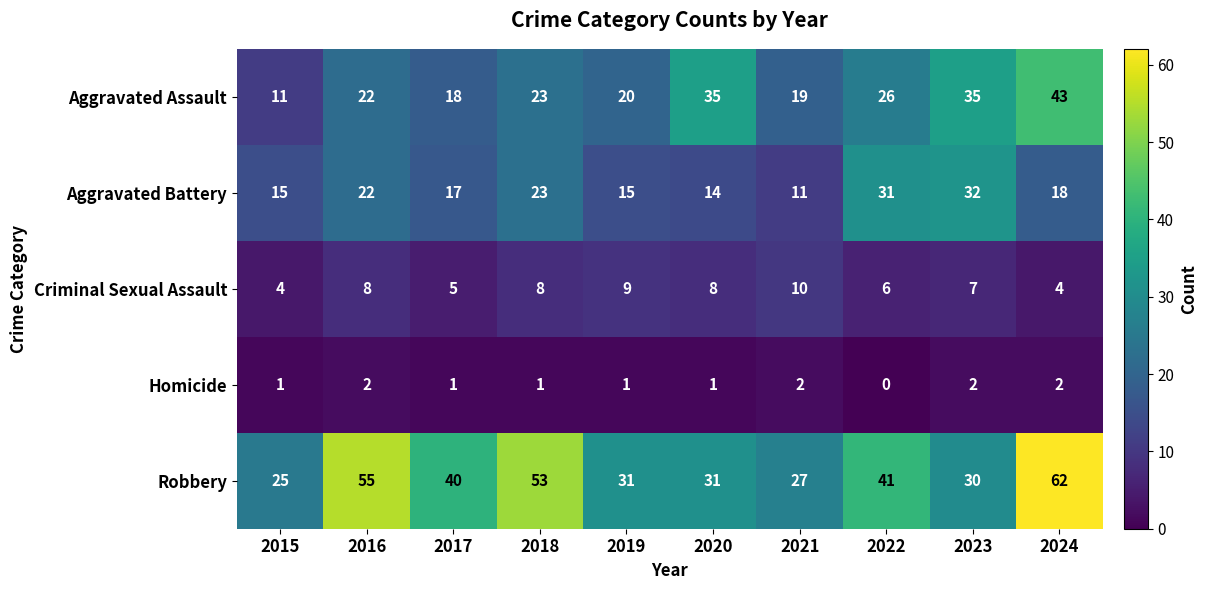

At which label does Aggravated Battery first exceed 18?

2016